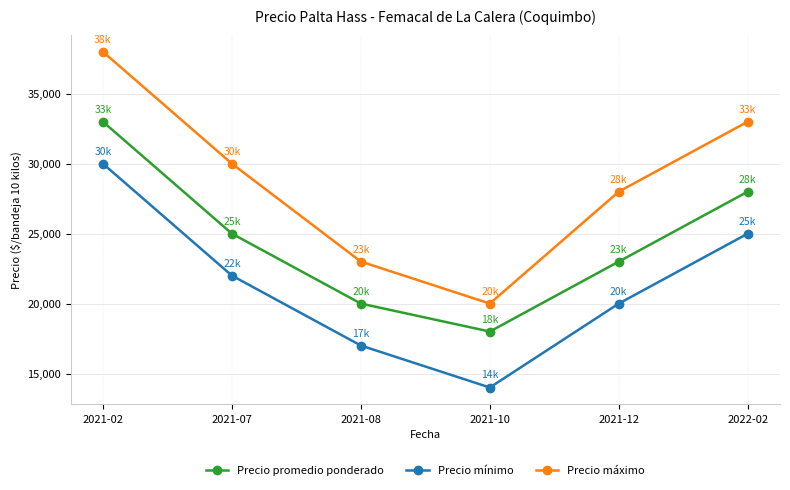

What is the difference between the Precio promedio ponderado values at 2021-08 and 2021-10?

2000